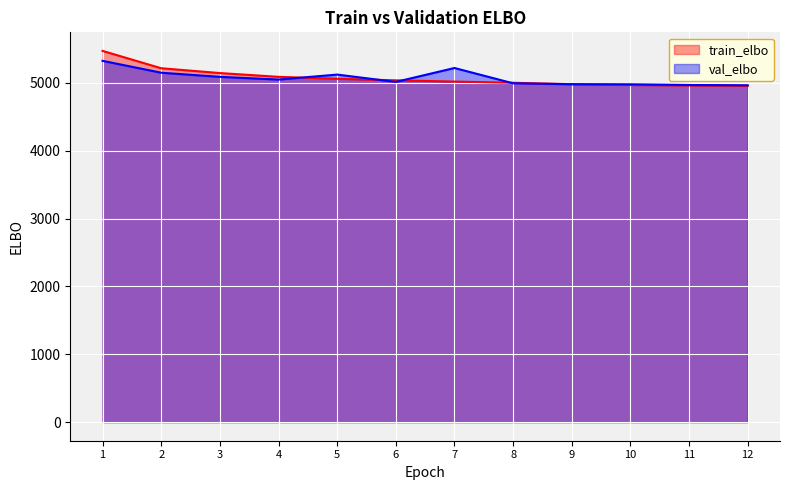

What is the average value of the train_elbo series?

5073.3